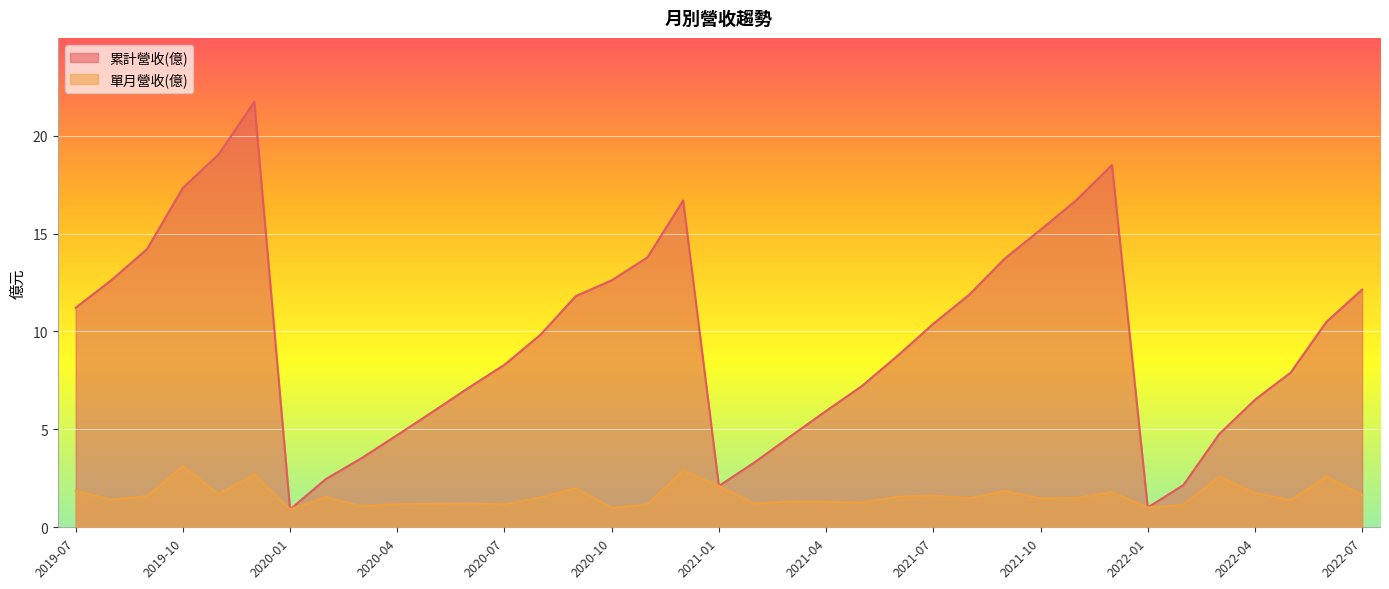

In 單月營收(億), how many points are higher than both neighbors (excluding endpoints)?

12